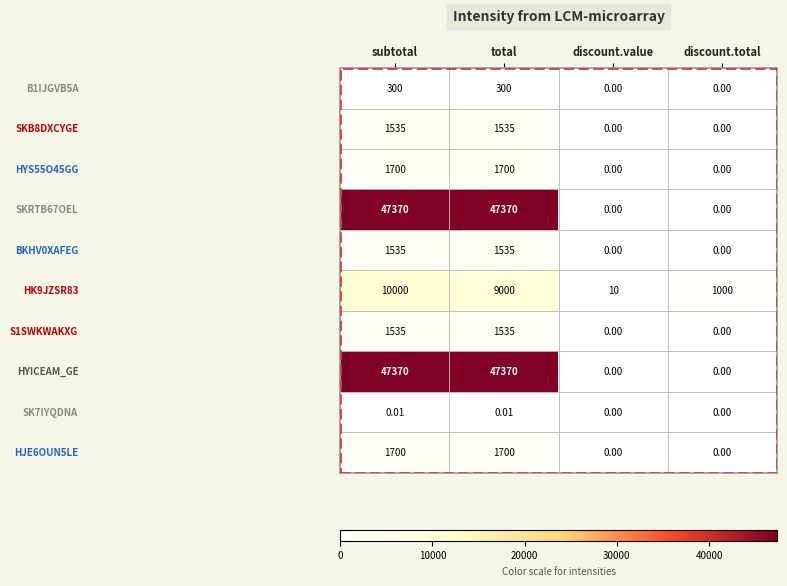

At which category is the sum across all series the highest?

subtotal